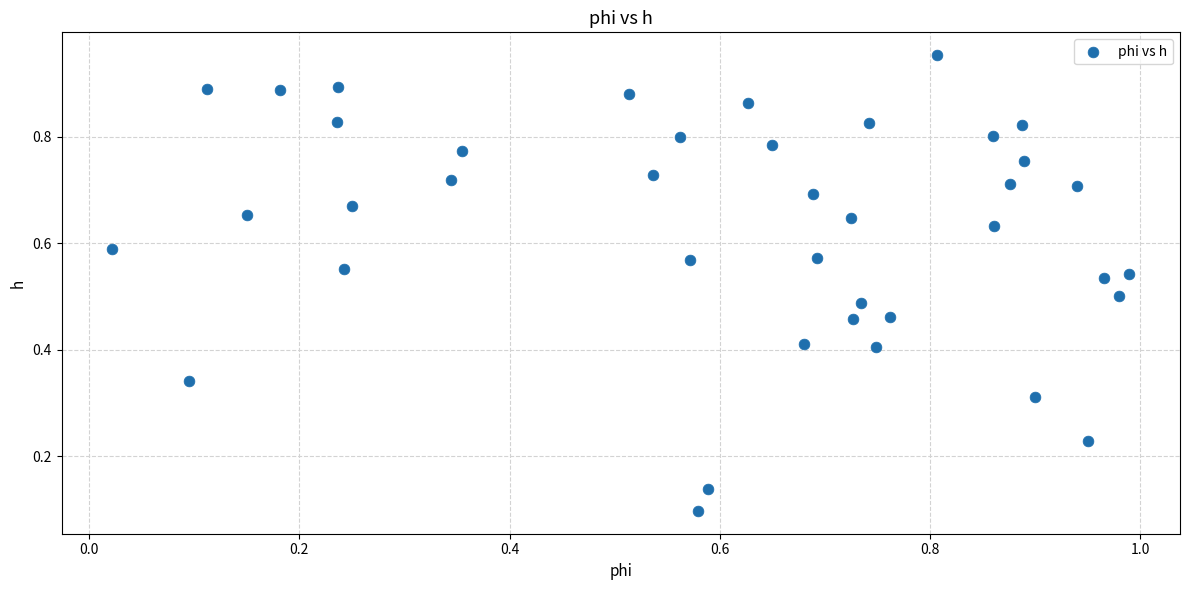

Count the number of points in this scatter plot.

40